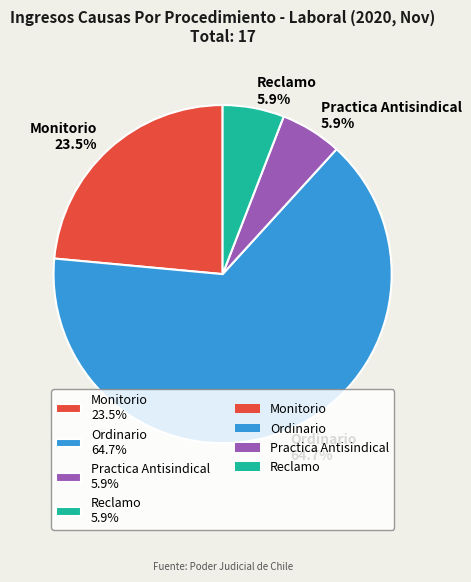

Between Reclamo 5.9% and Ordinario 64.7%, which is larger?

Ordinario 64.7%